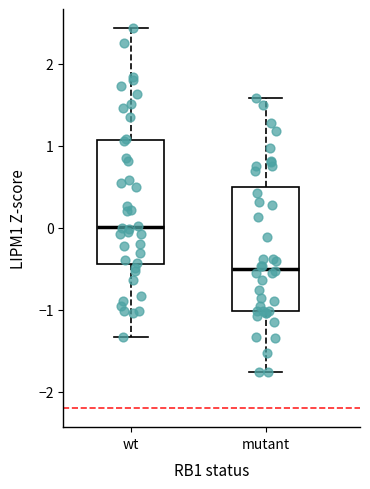

Where is the lower edge of the box for mutant on the y-axis? The values are not printed on the chart, so give them approximately, as read against the axis.

-1.0